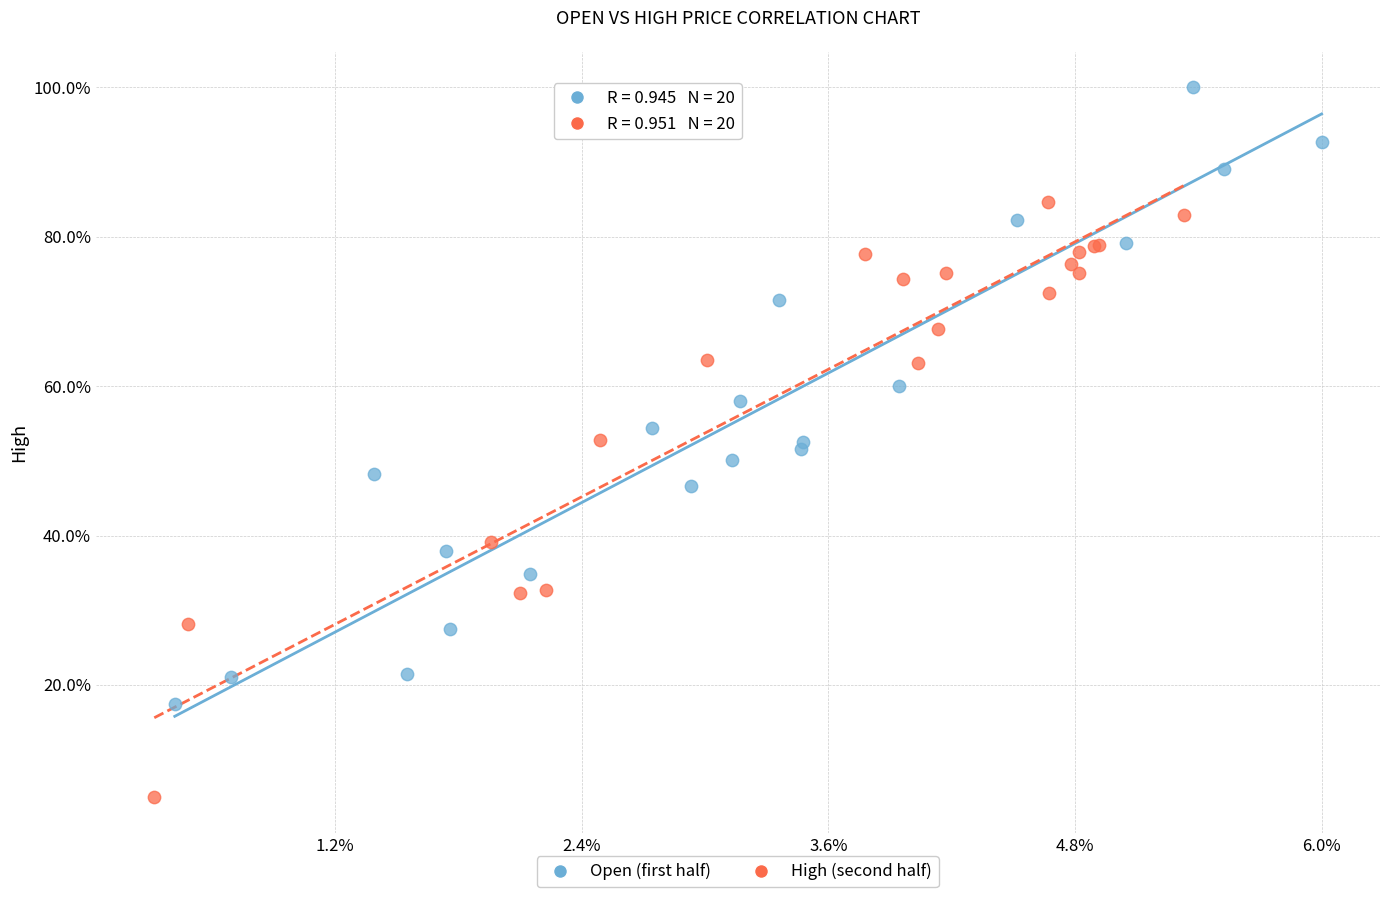

Which series contains the lowest Y value?

High (second half)